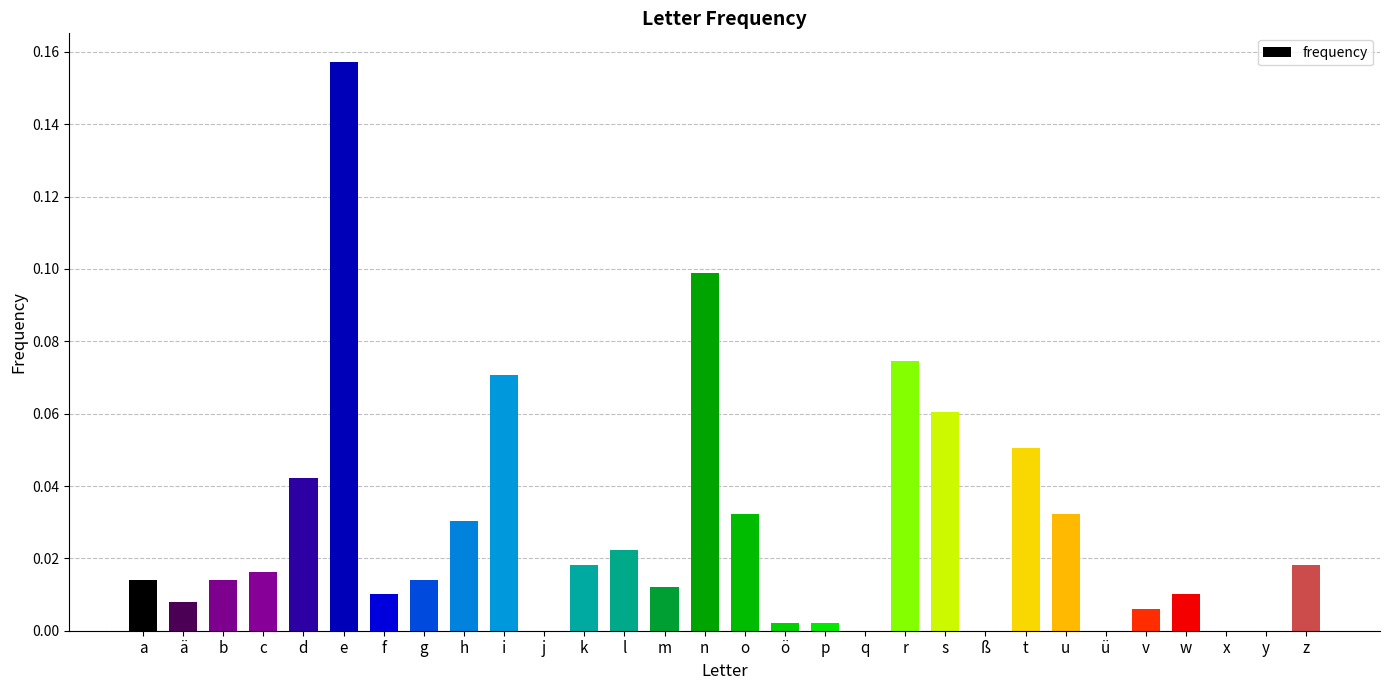

Are the bars grouped side by side (vs. stacked)?

No